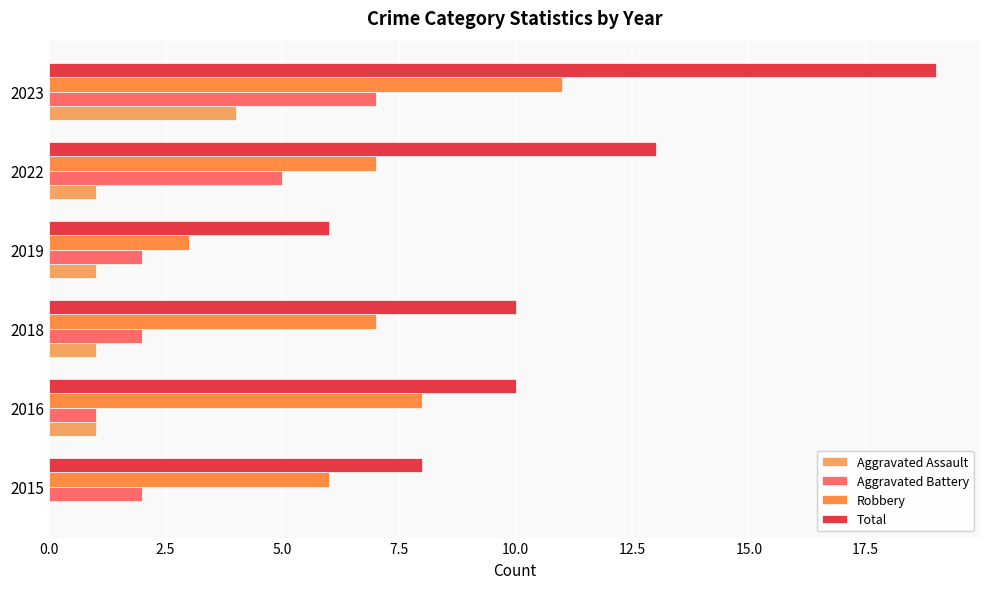

How many categories are shown in the chart?

6